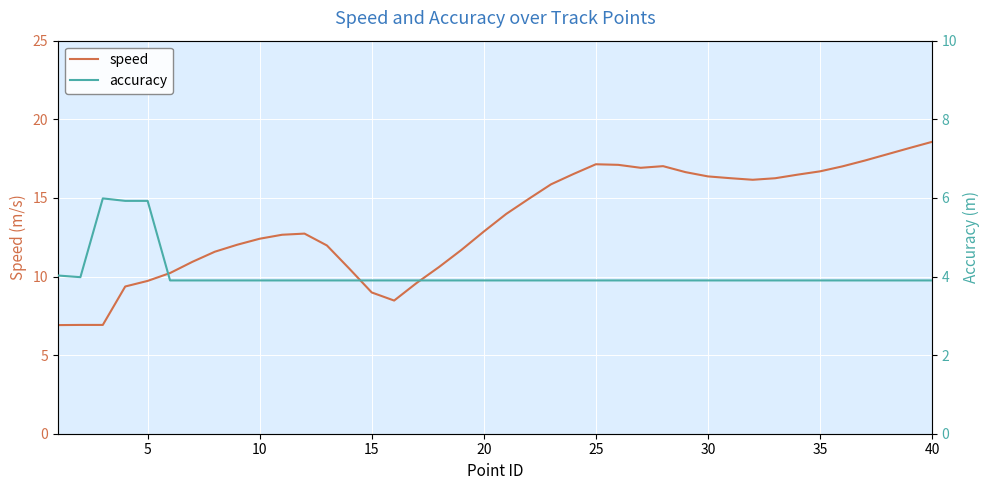

True or false: accuracy and speed intersect in this chart.

False